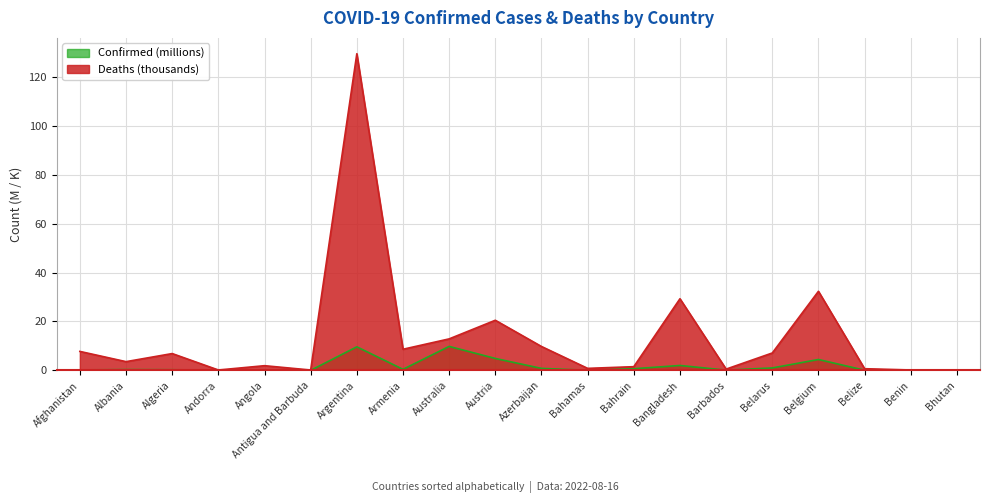

At which category does Deaths reach its first local valley?

Albania